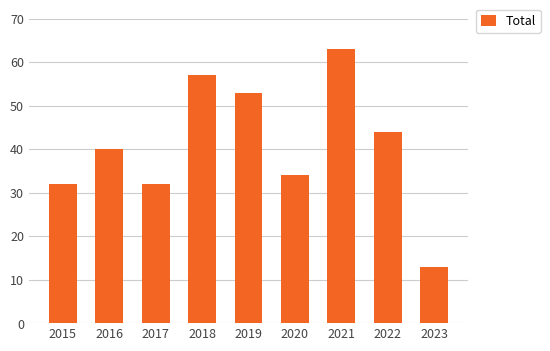

How many values are below 40?

4